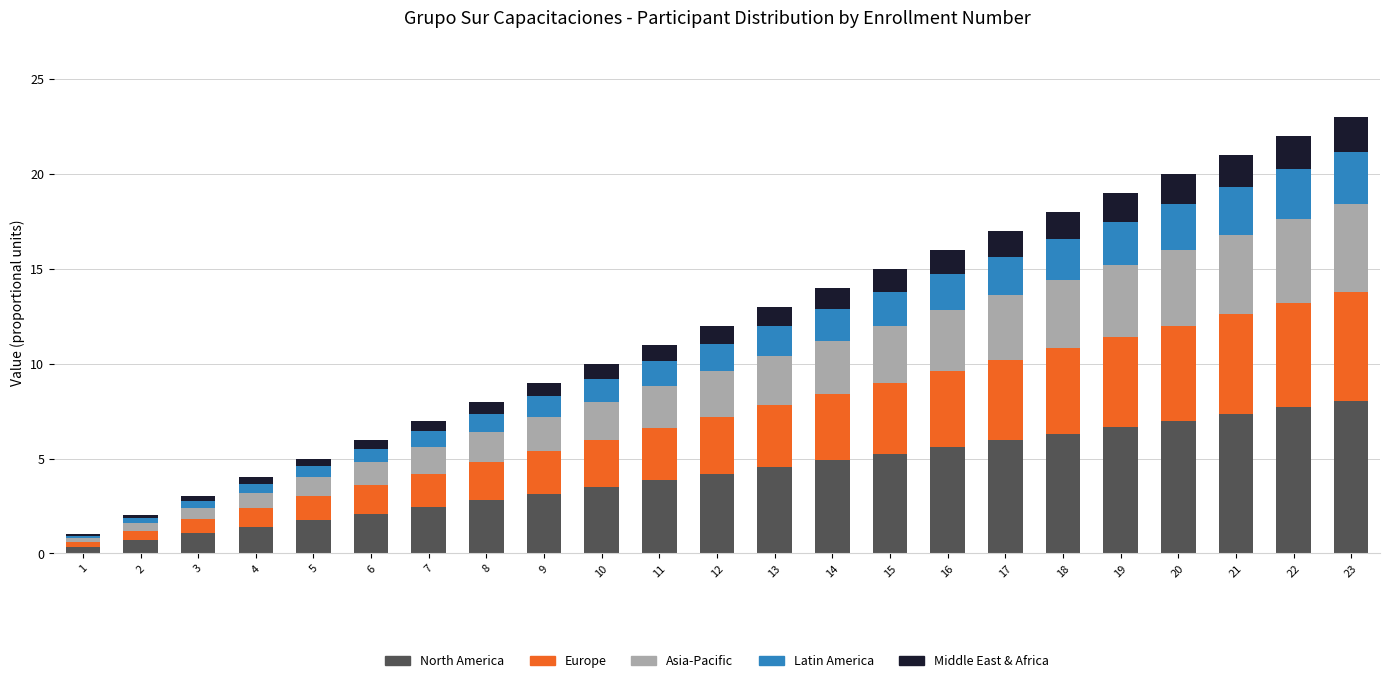

What is the average value of the North America series?

4.2